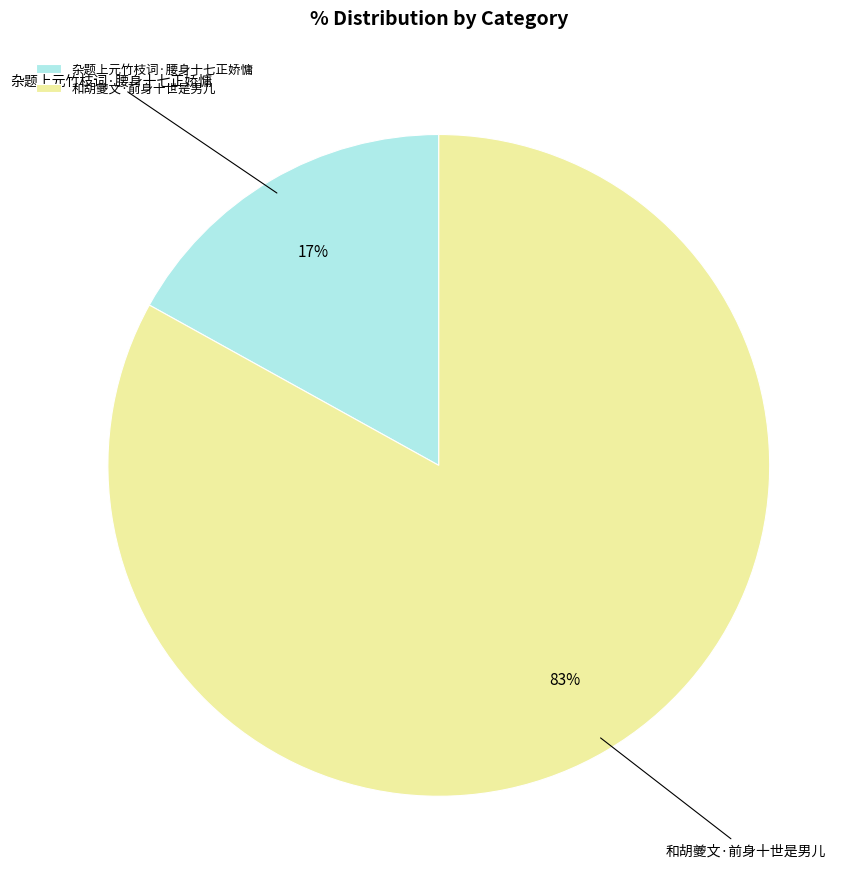

Rank the categories by value from lowest to highest.

杂题上元竹枝词·腰身十七正娇慵, 和胡夔文·前身十世是男儿